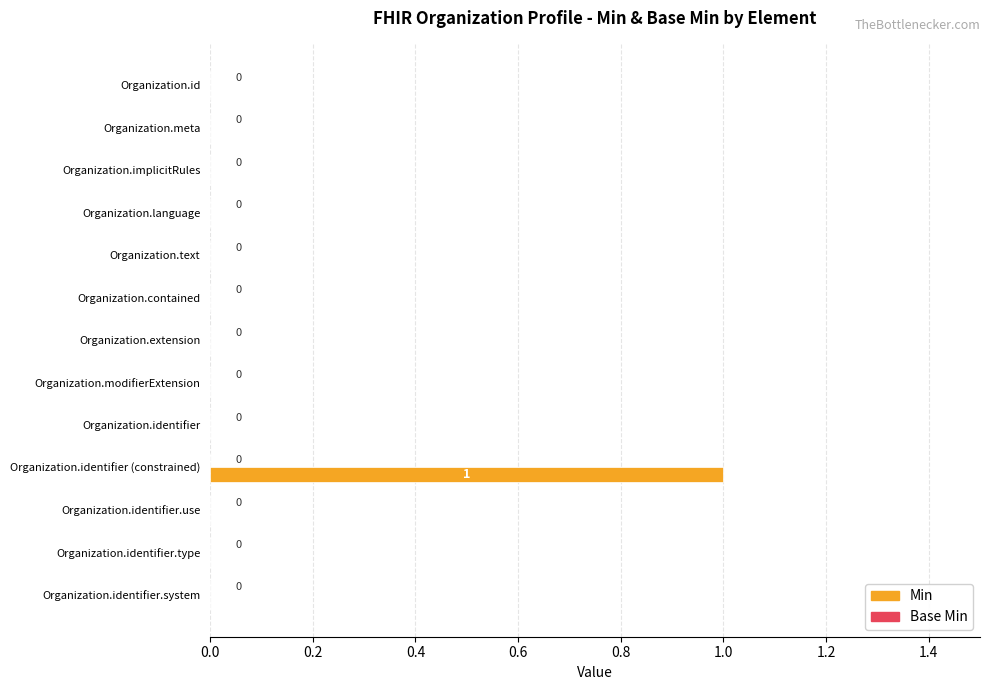

How many positive values are there?

1